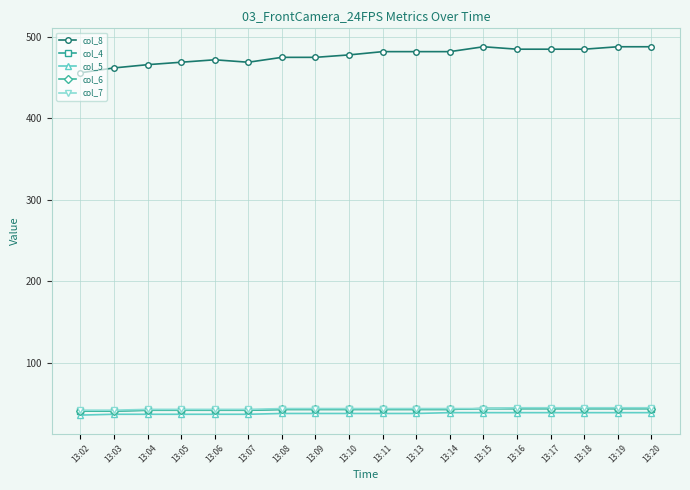

Does the chart have visible grid lines?

Yes